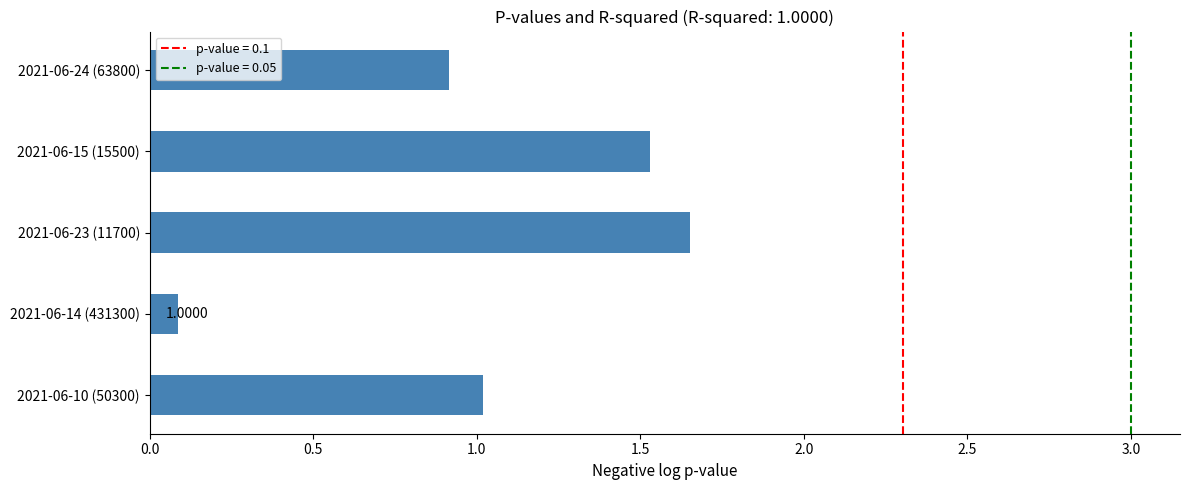

How many bars are there in total?

5